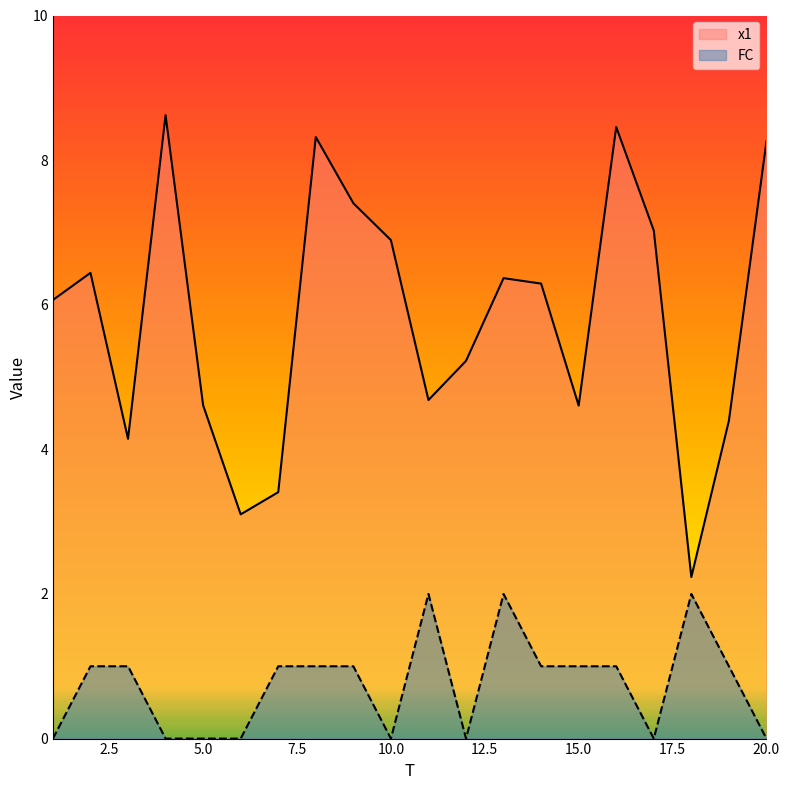

What is the greatest value displayed?

8.6